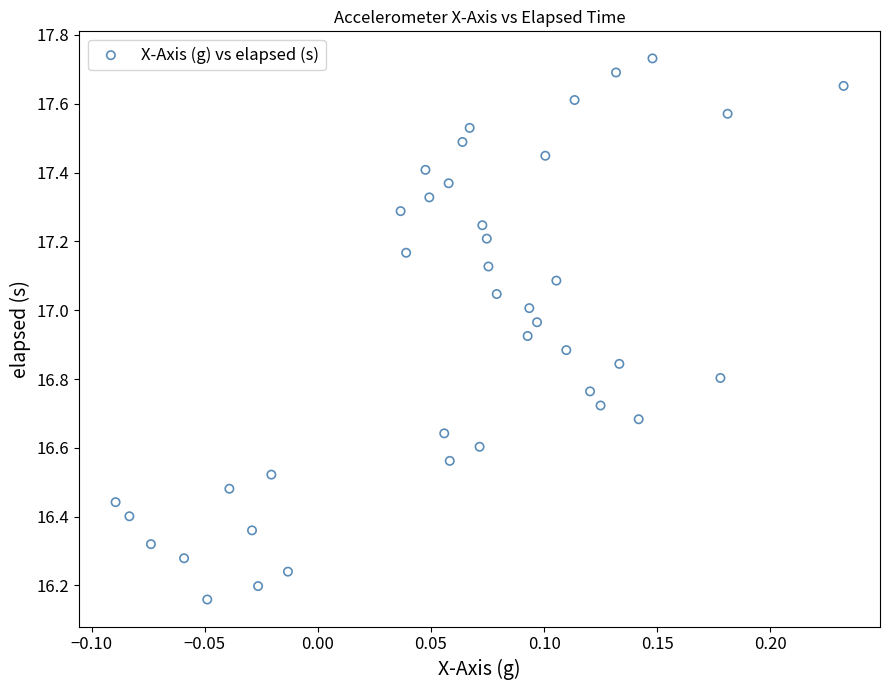

What is the range of Y values (max minus min)?

1.6